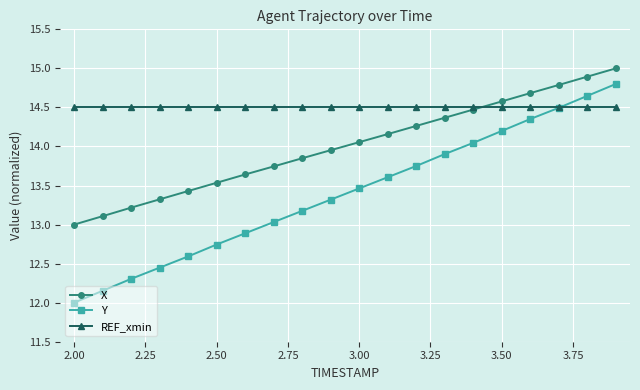

At how many categories does at least one series exceed 12?

20